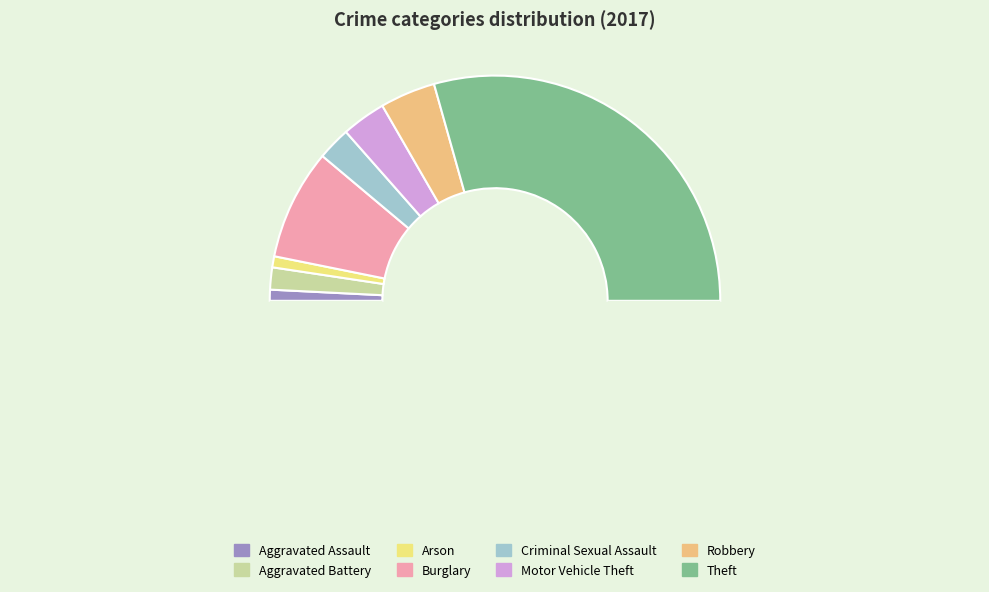

What is the largest slice in the pie chart?

Theft